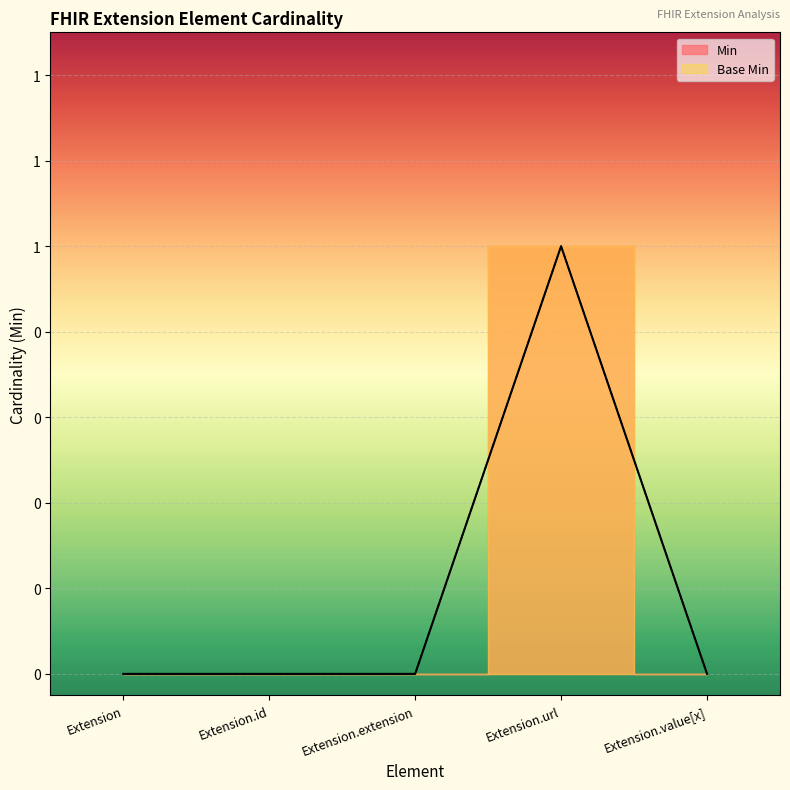

What is the label of the 2nd point from the right?

Extension.url